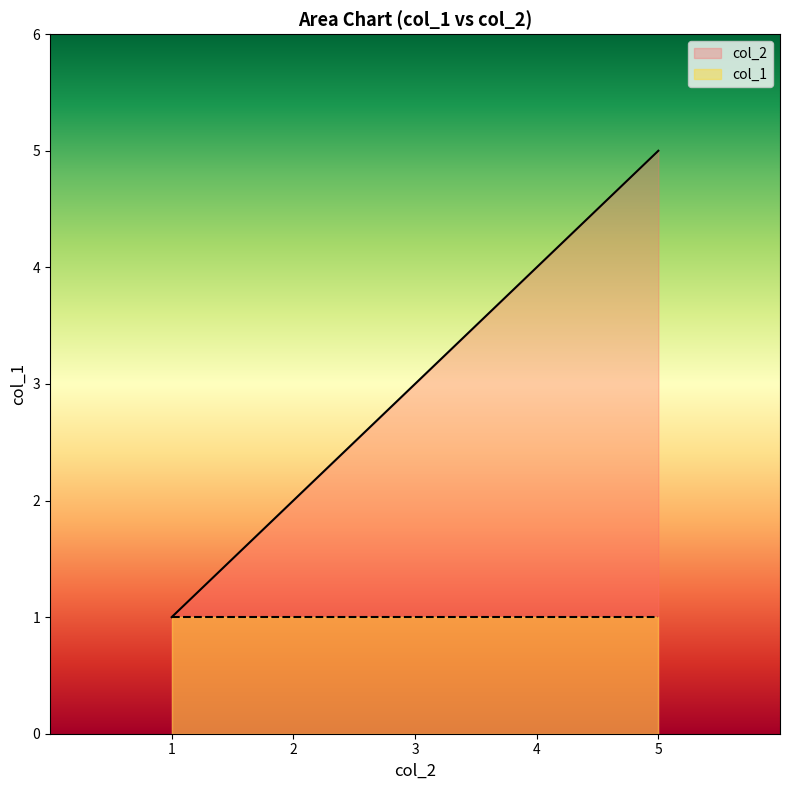

The value of col_1 at 3 is 0. True or false?

False